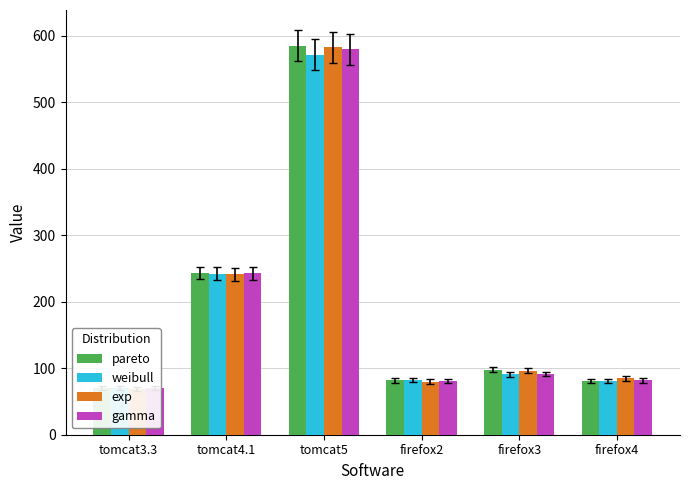

Reading right to left, what are all the values shown in this chart?

pareto: 81.0	97.9	81.6	585.0	243.3	70.7
weibull: 81.2	91.0	81.8	571.6	242.2	70.7
exp: 84.6	95.9	80.0	583.0	241.3	68.7
gamma: 81.6	91.2	81.1	579.5	243.1	70.7